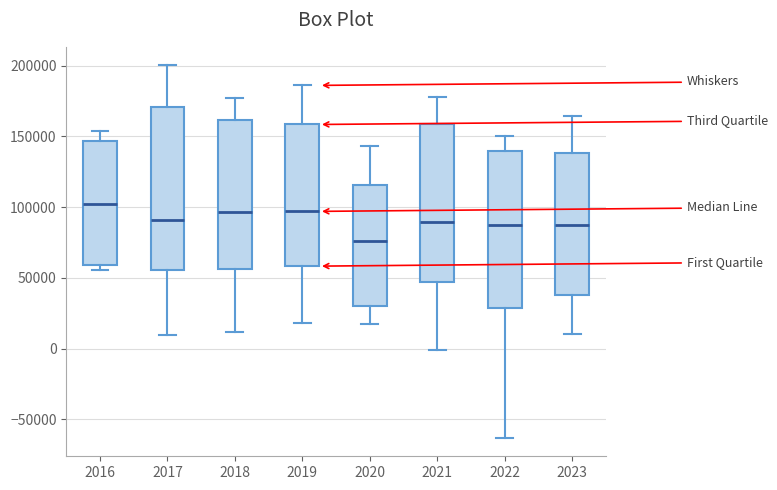

Which box's median line is the highest?

2016